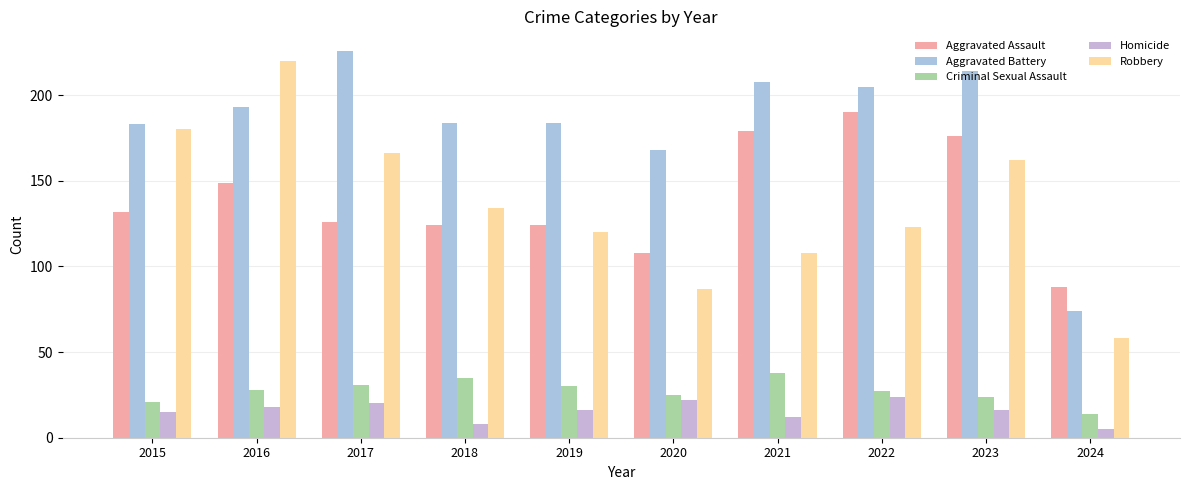

Between 2016 and 2020, which series saw the biggest shift?

Robbery